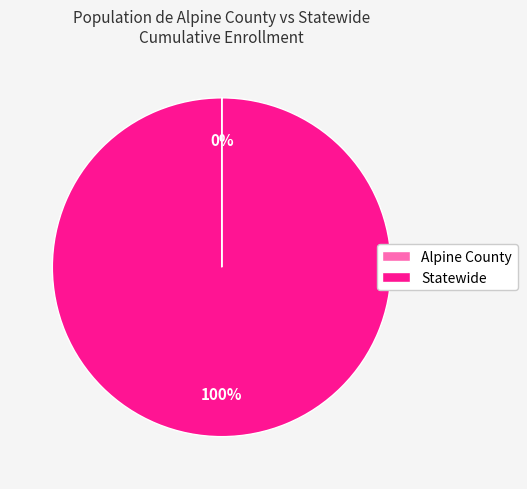

To the nearest percent, what percentage of the pie is Statewide?

100%